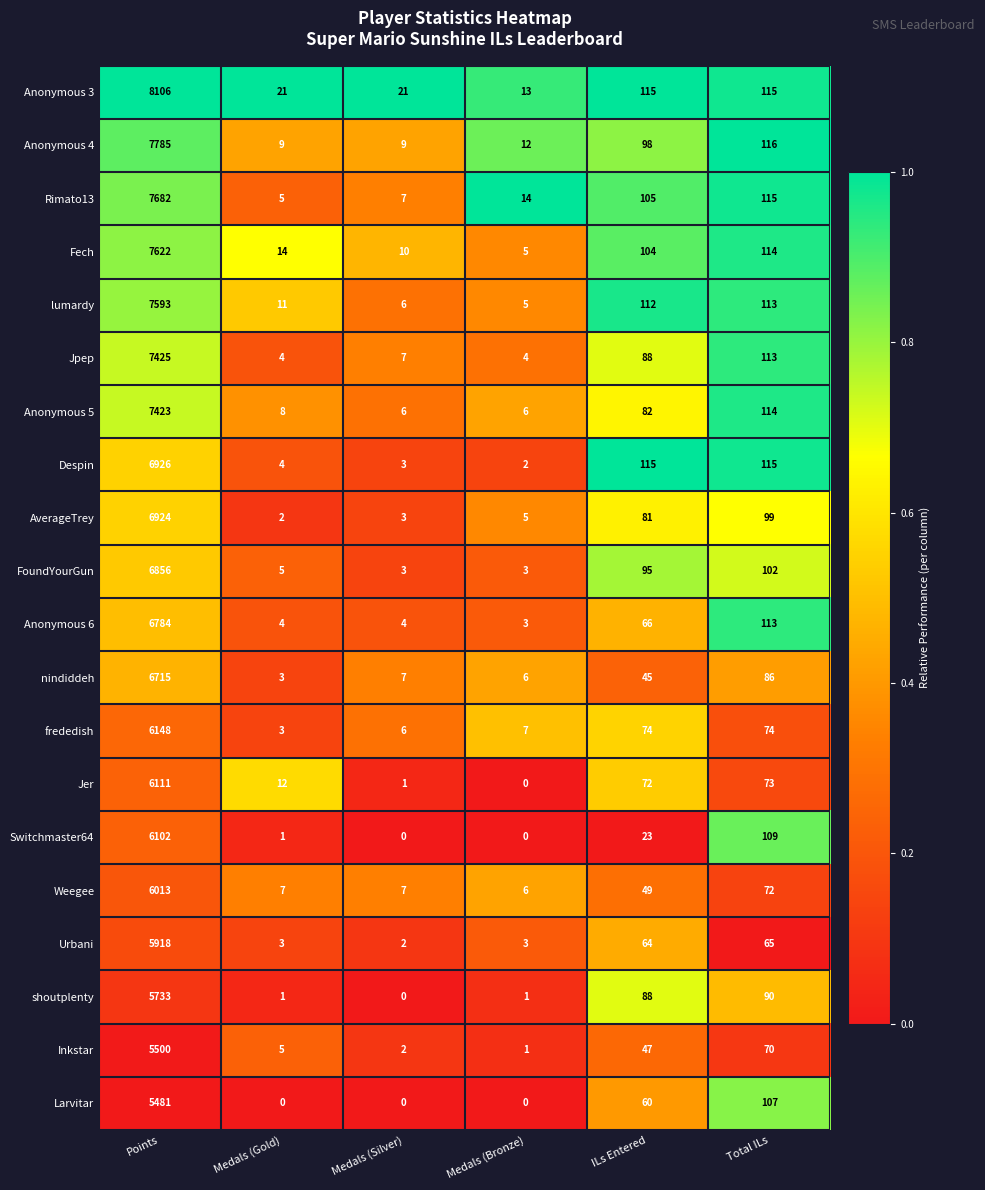

The value of Anonymous 4 at Medals (Gold) is 9. True or false?

True